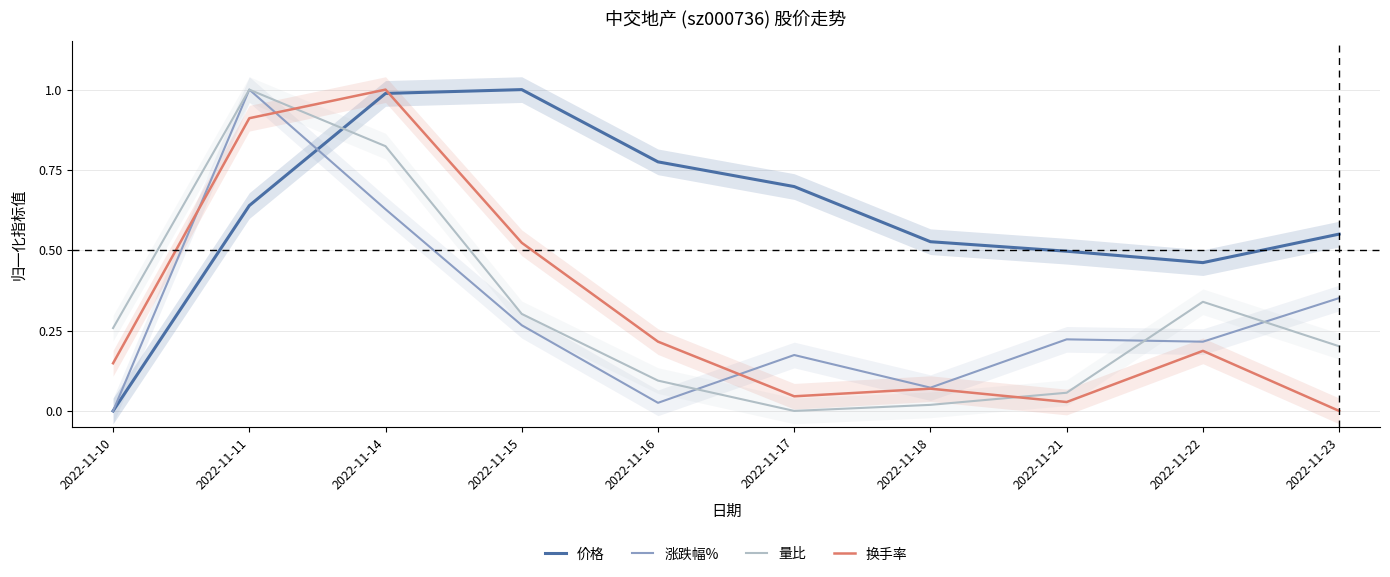

How many interior local peaks does the 价格 series have?

1